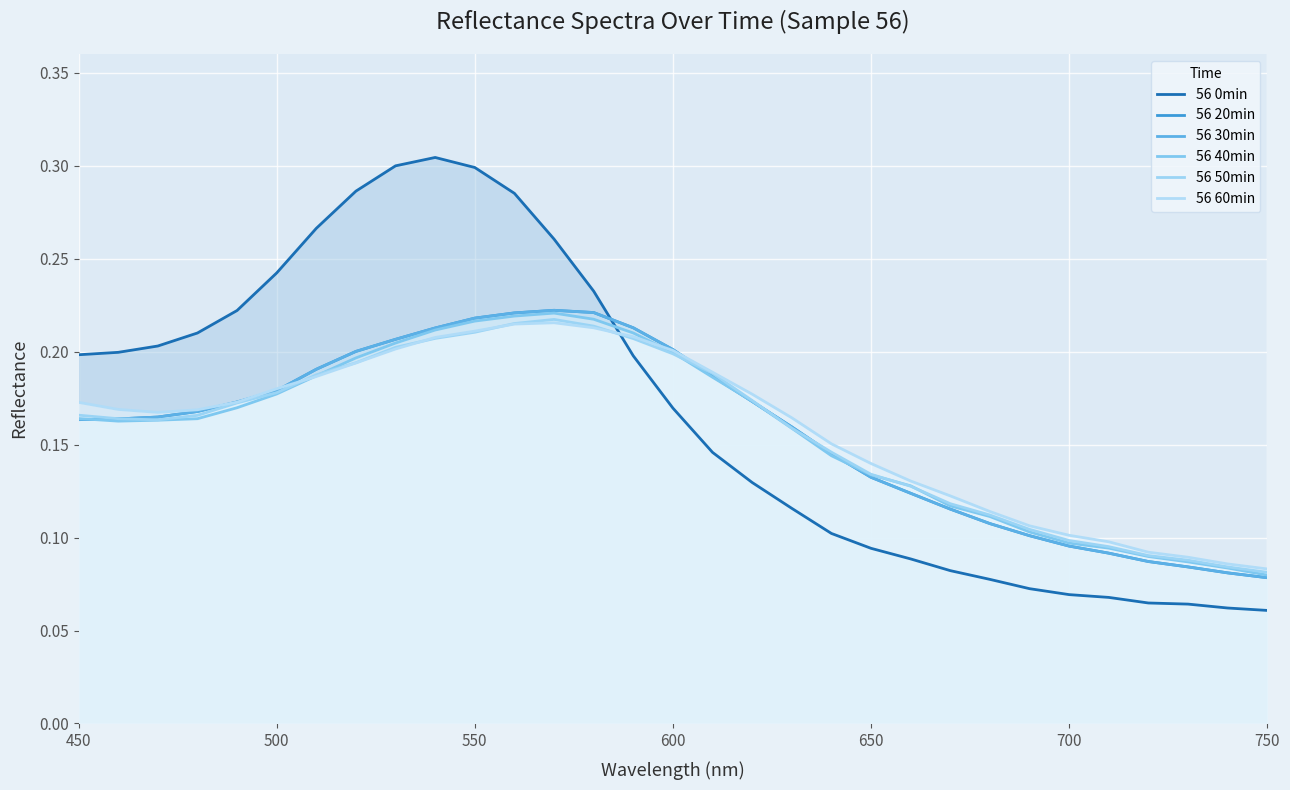

In 56 60min, how many points are higher than both neighbors (excluding endpoints)?

1